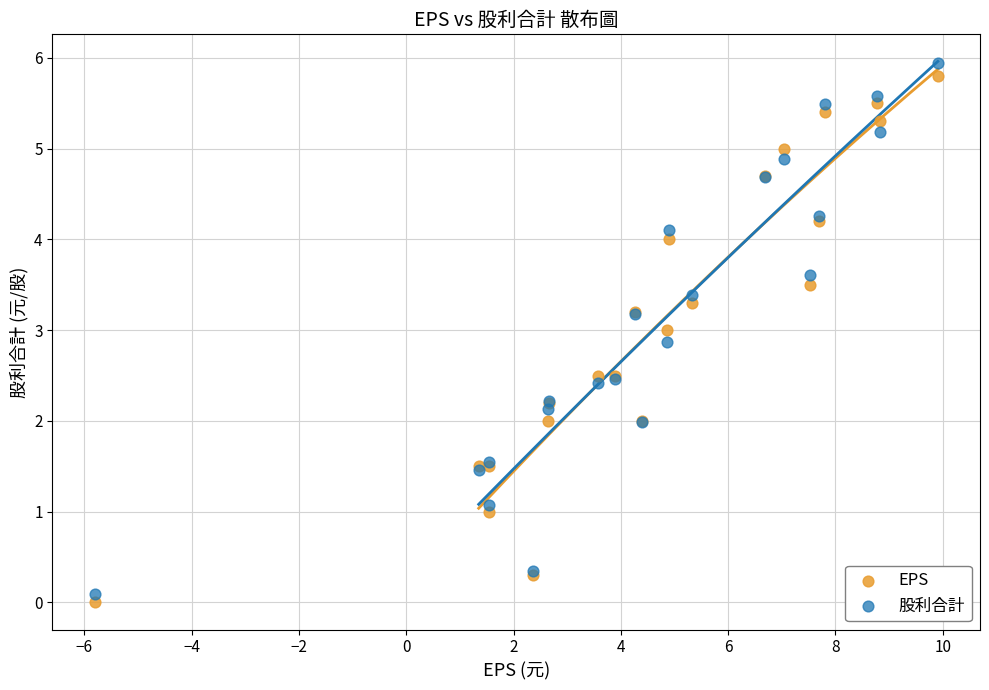

Which series has the widest spread of Y values?

股利合計